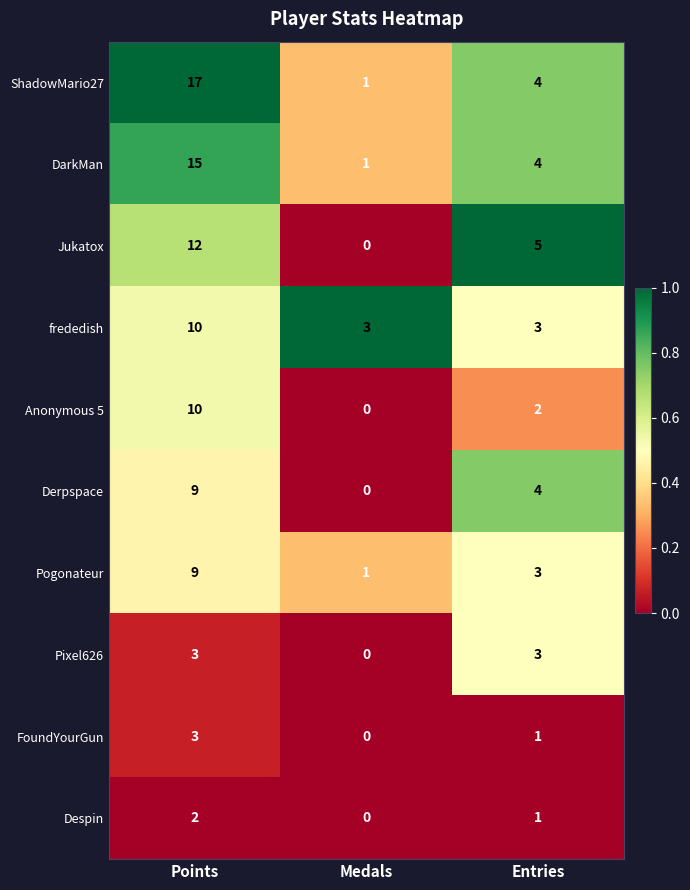

Is it true that Pixel626 equals 2 at Medals?

False